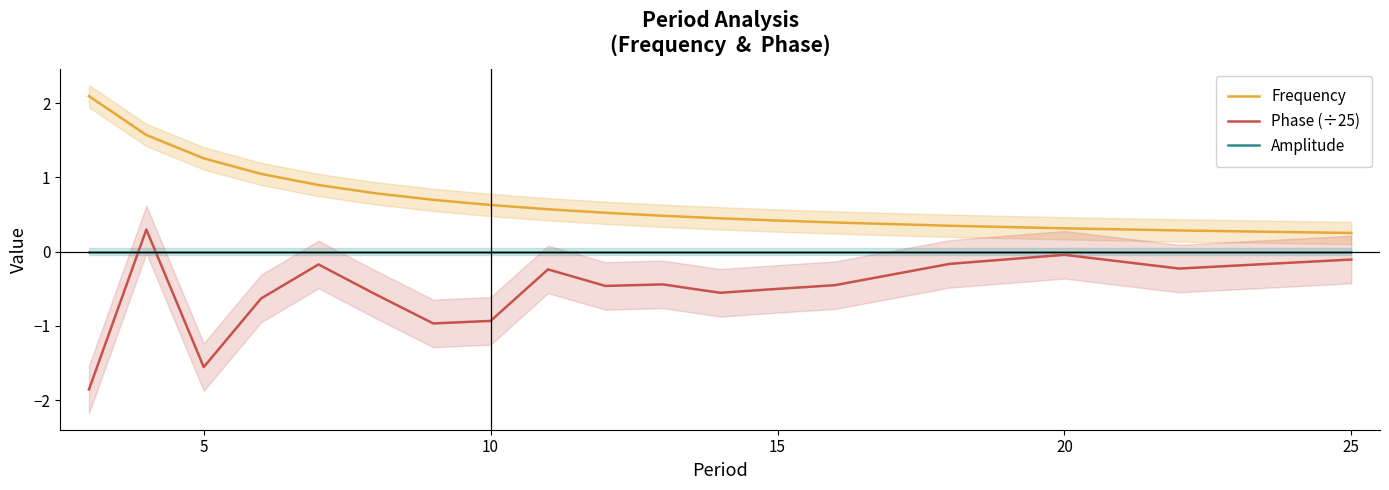

True or false: Frequency and Phase (÷25) intersect in this chart.

False